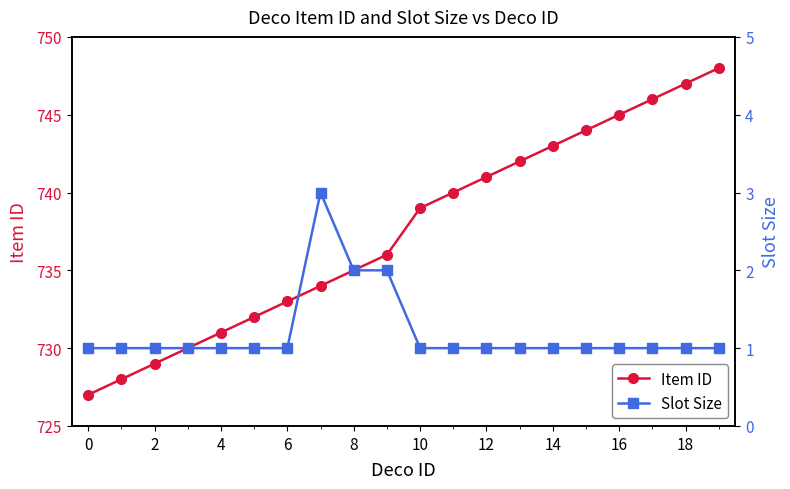

True or false: Slot Size has more than 0 interior local peaks.

True